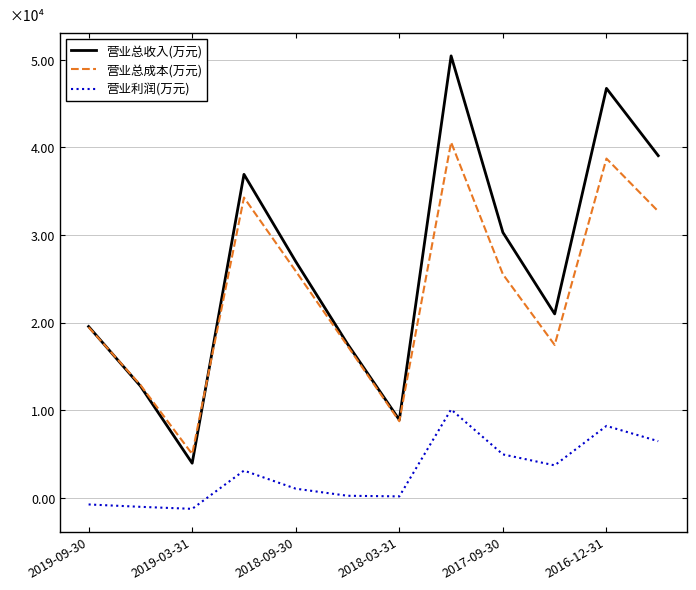

Which series has the largest total across all categories?

营业总收入(万元)